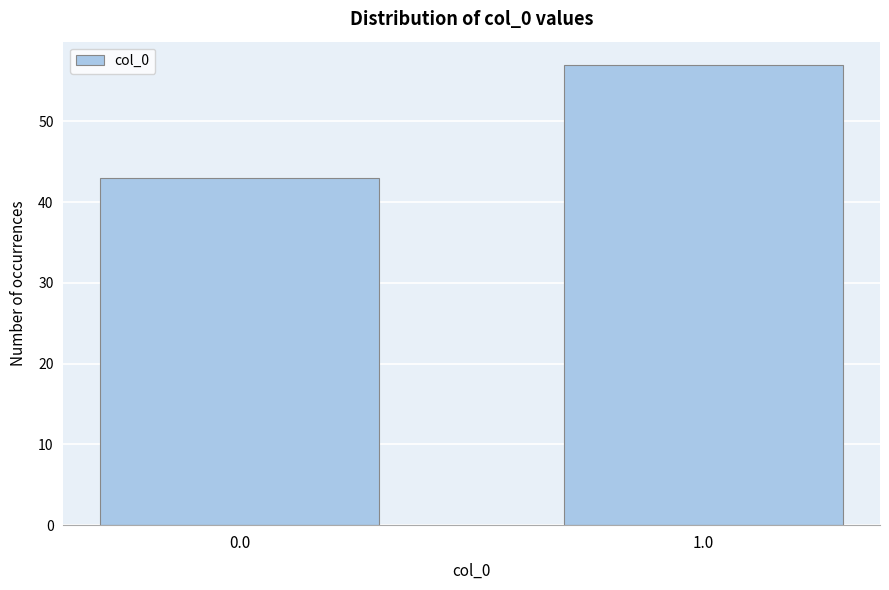

Reading left to right, extract all data points from this chart.

0.0=43	1.0=57